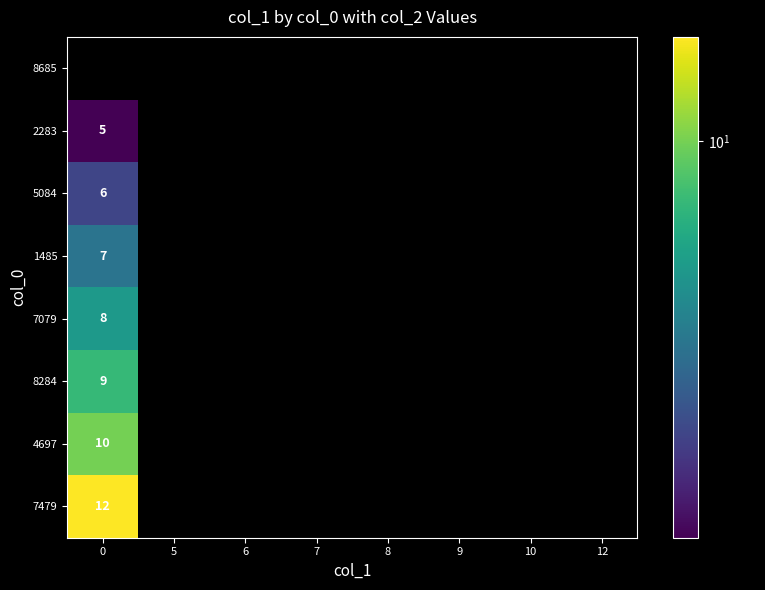

The 1485 series shows 3 at 0. True or false?

False